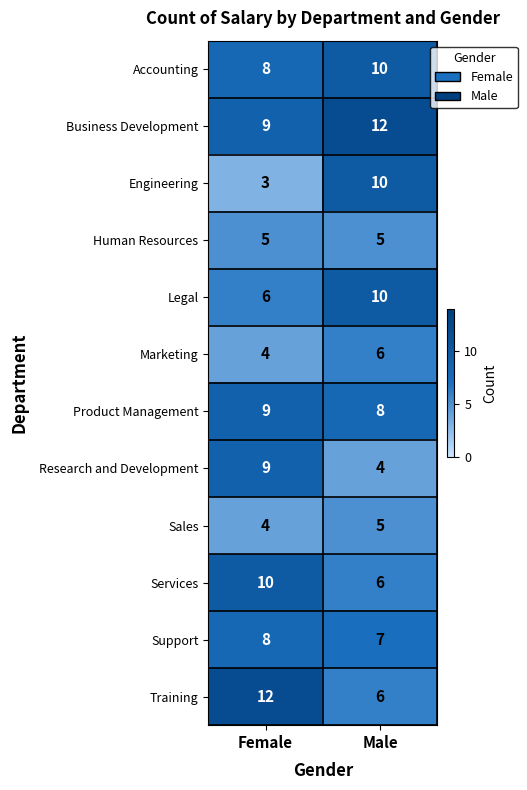

Rank the categories by Marketing value from highest to lowest.

Male, Female